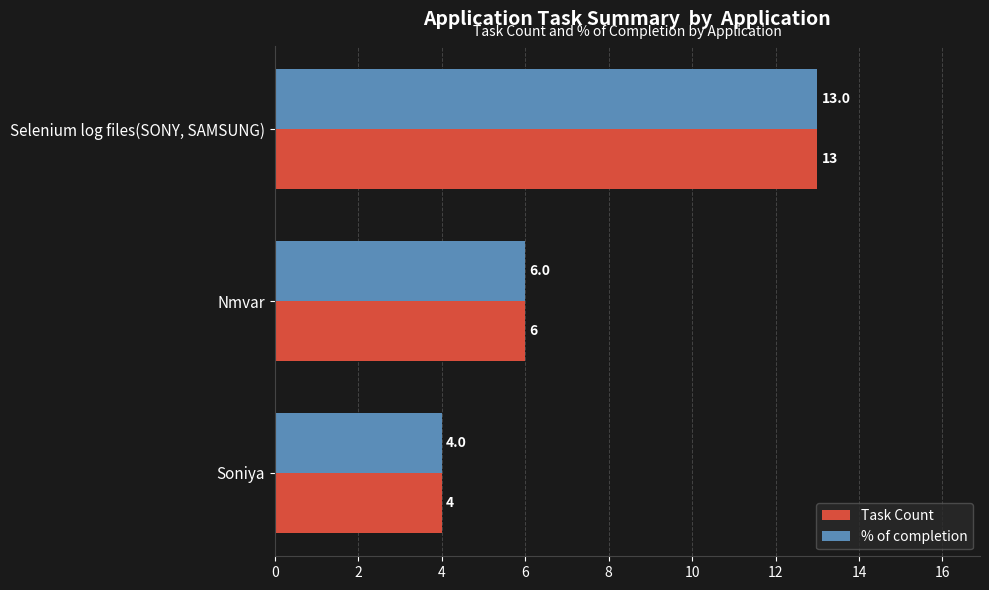

The value of % of completion at Soniya is 7. True or false?

False